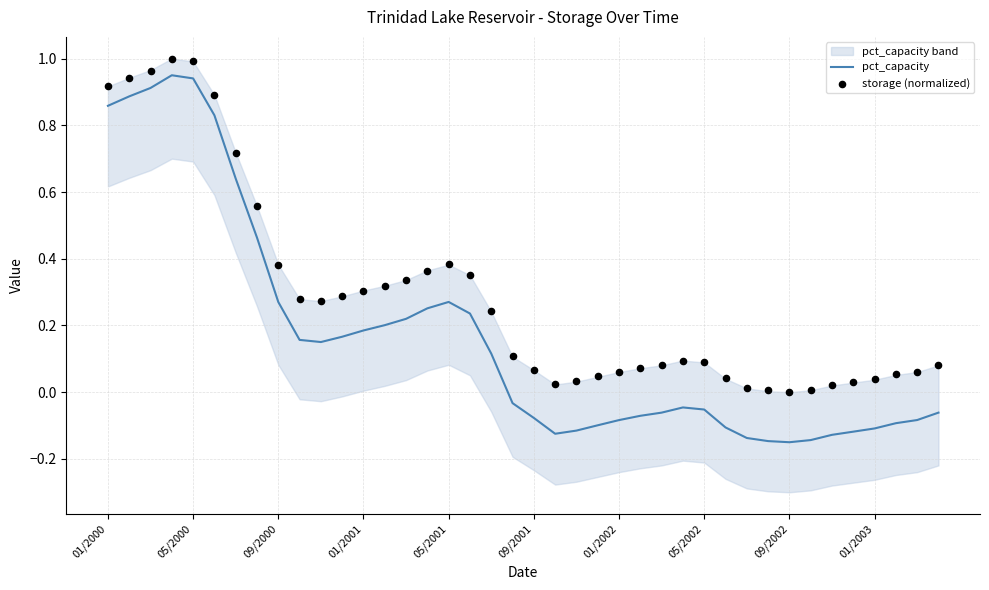

Which series reaches the minimum Y coordinate?

pct_capacity